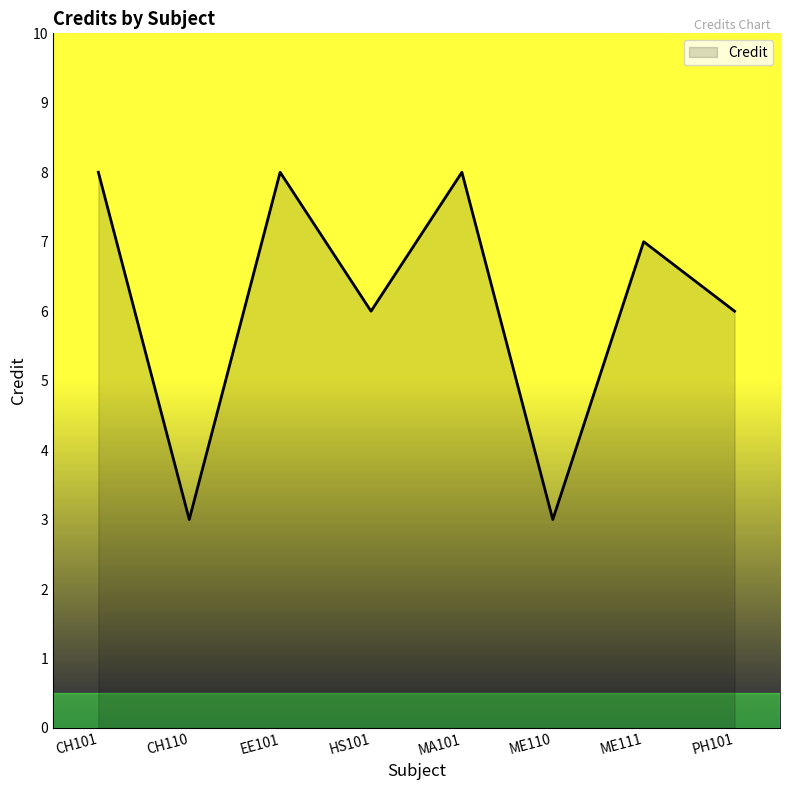

What is the sum of the values at ME110 and HS101?

9